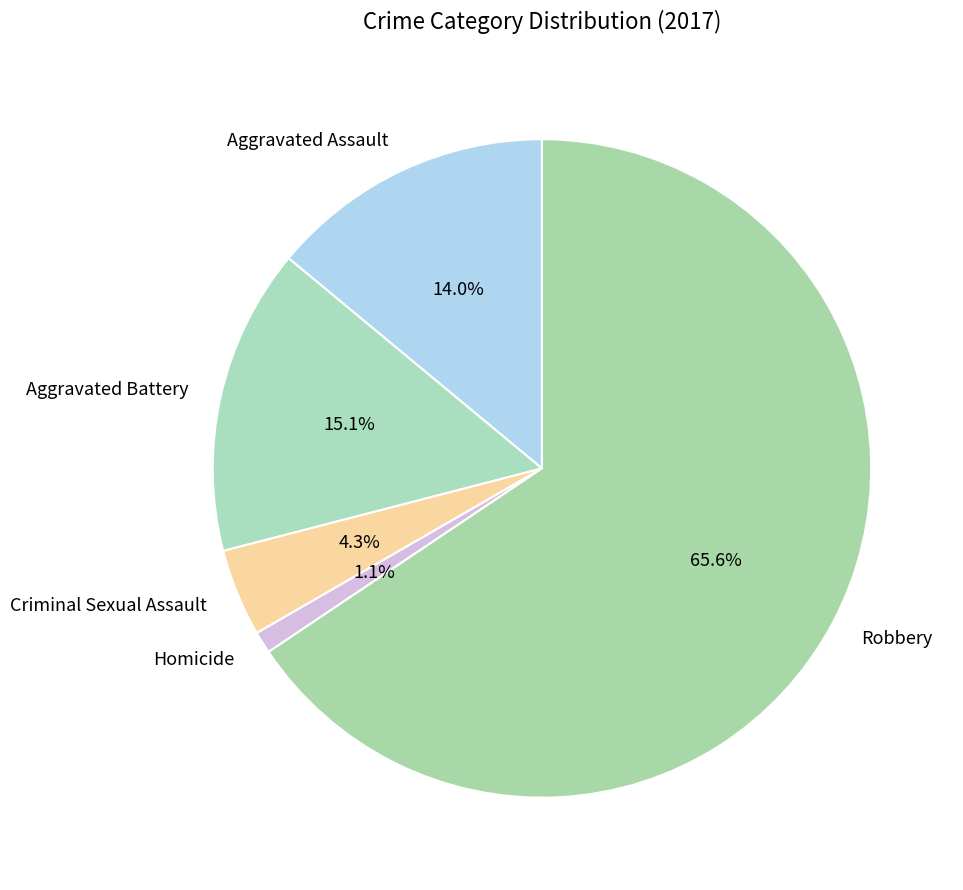

To the nearest percent, what portion does Criminal Sexual Assault represent?

4%